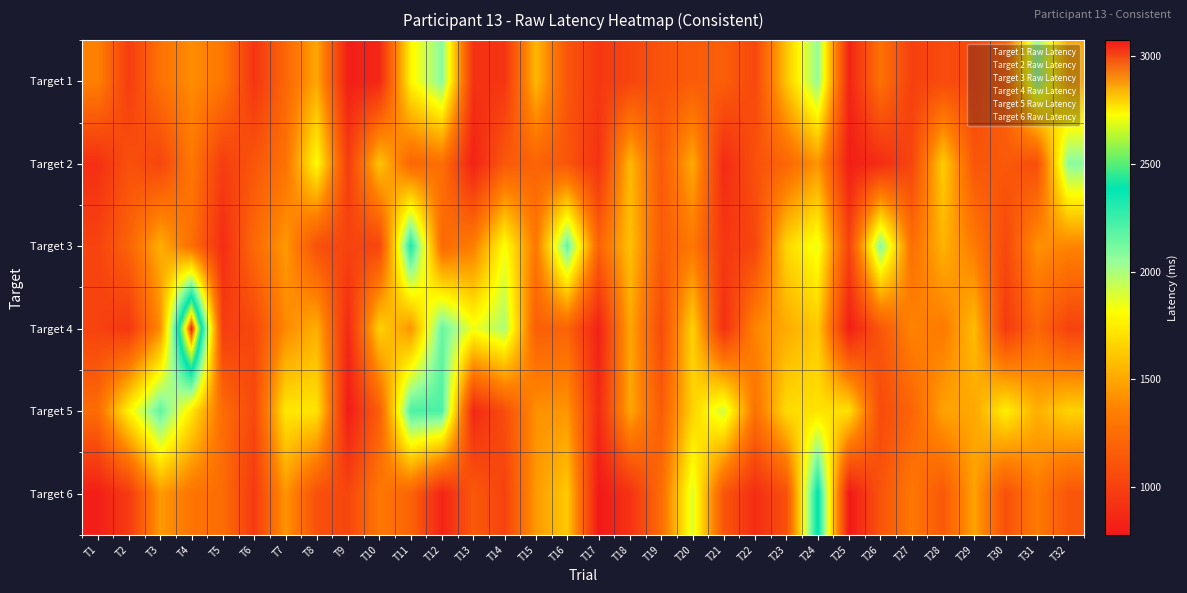

Reading left to right, list all the values displayed in this chart.

Target 1: T1=1357	T2=982	T3=1279	T4=1404	T5=1310	T6=936	T7=1217	T8=1497	T9=812	T10=858	T11=1778	T12=2075	T13=920	T14=936	T15=1560	T16=1123	T17=951	T18=1029	T19=1108	T20=1154	T21=1170	T22=1045	T23=1607	T24=2059	T25=842	T26=1279	T27=998	T28=1061	T29=1045	T30=1201	T31=2043	T32=1498
Target 2: T1=904	T2=1092	T3=1029	T4=1310	T5=983	T6=1123	T7=1279	T8=1810	T9=982	T10=1606	T11=1217	T12=1264	T13=827	T14=1139	T15=1201	T16=1123	T17=920	T18=1560	T19=1139	T20=1513	T21=874	T22=1092	T23=1216	T24=1436	T25=811	T26=889	T27=1030	T28=1638	T29=1123	T30=1139	T31=1076	T32=2075
Target 3: T1=1014	T2=1201	T3=1529	T4=1263	T5=890	T6=1232	T7=1450	T8=1092	T9=1014	T10=1030	T11=2325	T12=1233	T13=1342	T14=1825	T15=1310	T16=2168	T17=1201	T18=1592	T19=1154	T20=1310	T21=952	T22=1030	T23=1669	T24=1856	T25=1014	T26=2090	T27=1263	T28=1544	T29=1326	T30=1045	T31=1419	T32=1373
Target 4: T1=1014	T2=952	T3=1404	T4=3073	T5=982	T6=1045	T7=1389	T8=1528	T9=873	T10=1653	T11=1435	T12=2153	T13=1841	T14=1997	T15=1170	T16=1201	T17=827	T18=1498	T19=1061	T20=1654	T21=905	T22=1373	T23=1514	T24=1622	T25=811	T26=1123	T27=1373	T28=1326	T29=1576	T30=967	T31=1217	T32=1014
Target 5: T1=1248	T2=1778	T3=2169	T4=1732	T5=1248	T6=1045	T7=1732	T8=1716	T9=796	T10=1170	T11=2215	T12=2215	T13=858	T14=1077	T15=1419	T16=1436	T17=874	T18=1497	T19=1154	T20=1654	T21=1919	T22=1279	T23=1685	T24=1716	T25=1700	T26=1061	T27=1201	T28=1482	T29=1497	T30=1762	T31=1529	T32=1654
Target 6: T1=811	T2=967	T3=1451	T4=1294	T5=1248	T6=967	T7=1435	T8=1092	T9=1030	T10=1311	T11=1201	T12=842	T13=1138	T14=1014	T15=1451	T16=1622	T17=780	T18=921	T19=1248	T20=1888	T21=1123	T22=889	T23=1092	T24=2403	T25=780	T26=1108	T27=1310	T28=1138	T29=1482	T30=1092	T31=1326	T32=1123